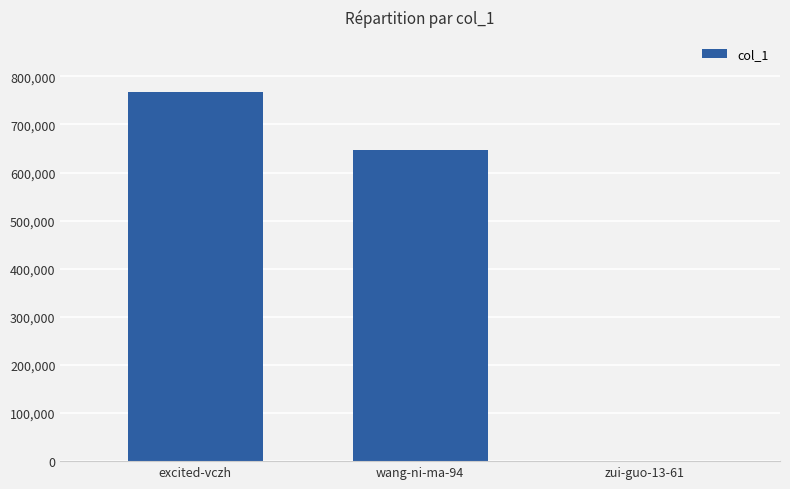

What is the maximum value shown in the chart?

766874